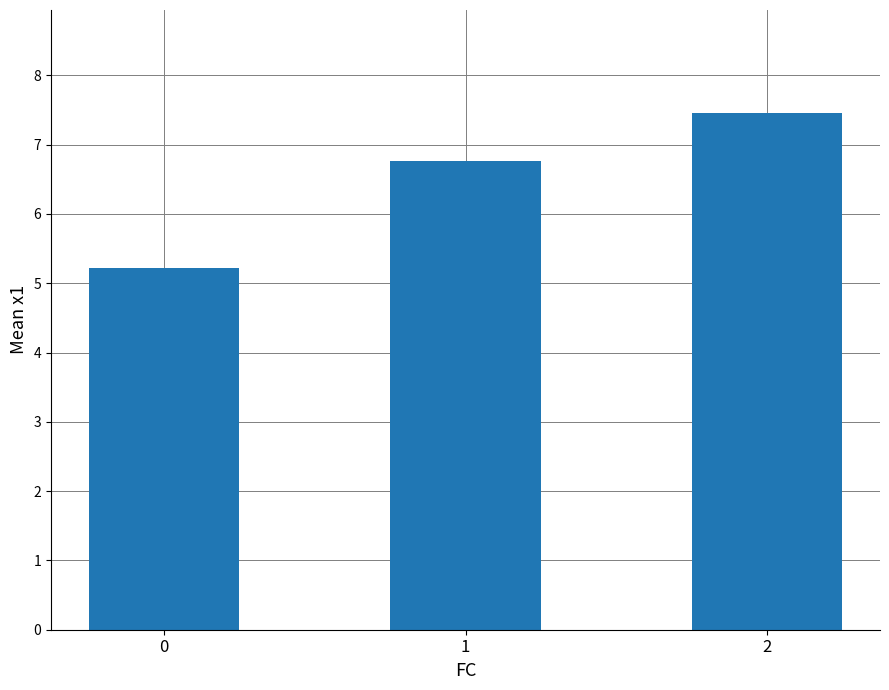

What is the ratio of the value at 1 to the value at 0?

1.3